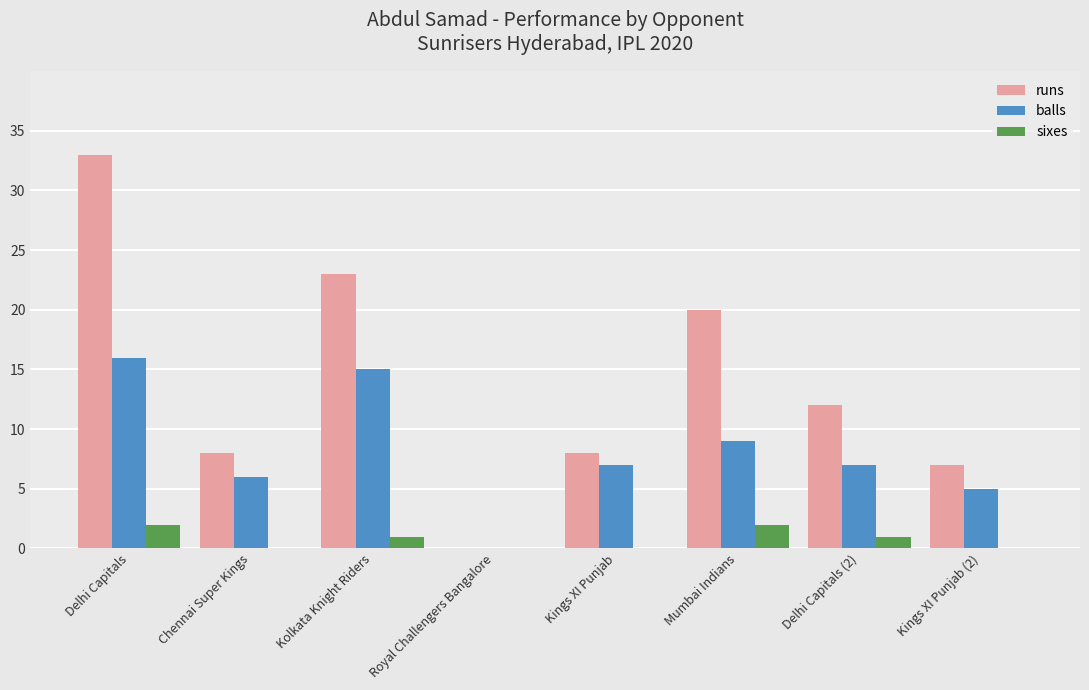

What is the greatest value displayed?

33